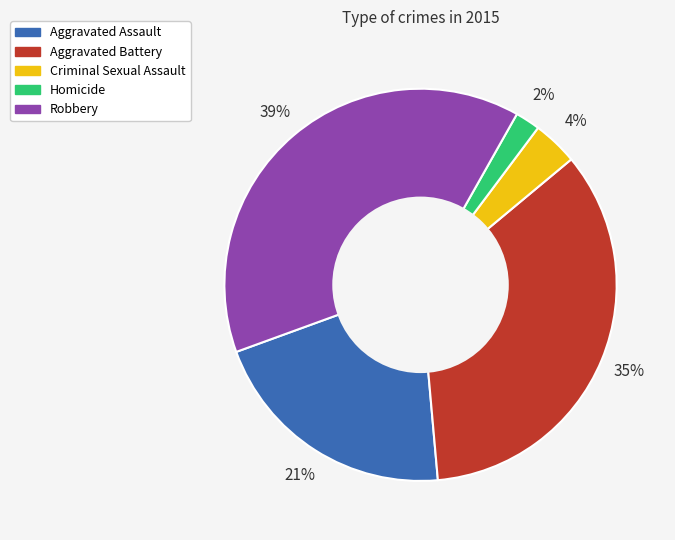

To the nearest percent, what is the difference between the Homicide and Aggravated Assault slice percentages?

19%